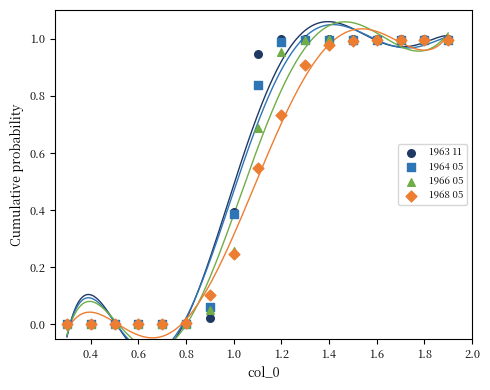

What are all the series names shown in the legend?

1963 11, 1964 05, 1966 05, 1968 05